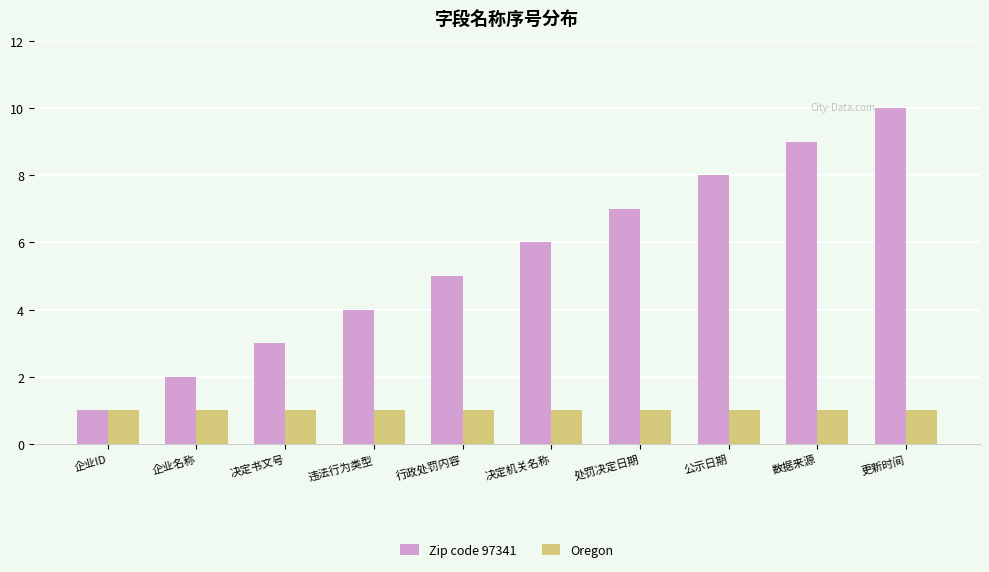

What position from the left is 决定机关名称?

6